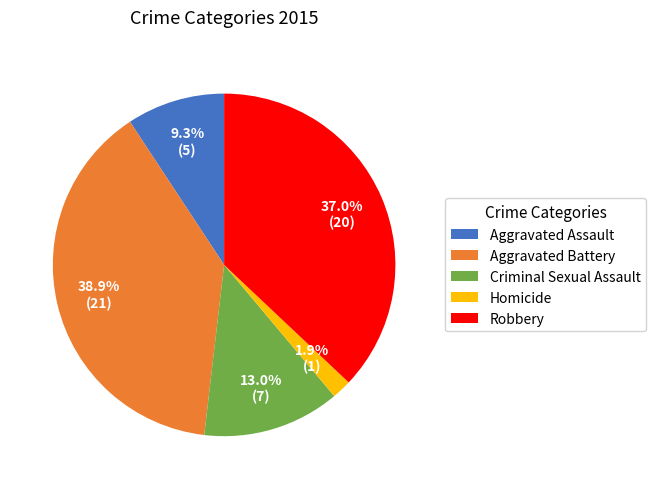

To the nearest percent, what portion does Robbery represent?

37%